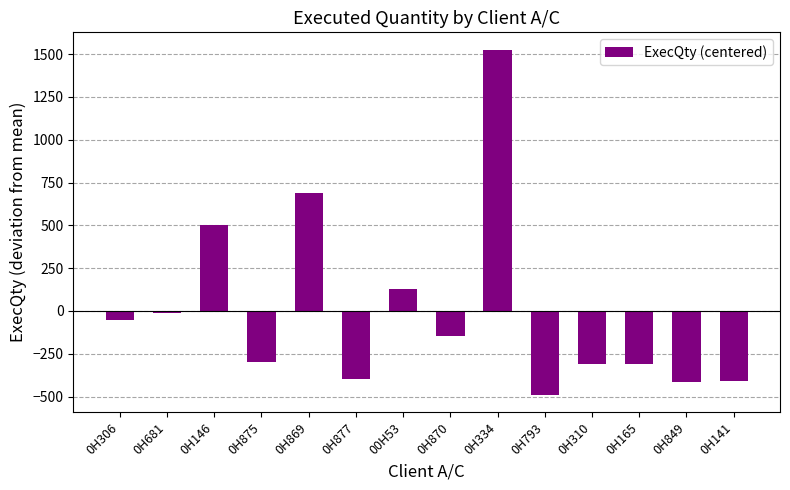

How many negative values are there?

10